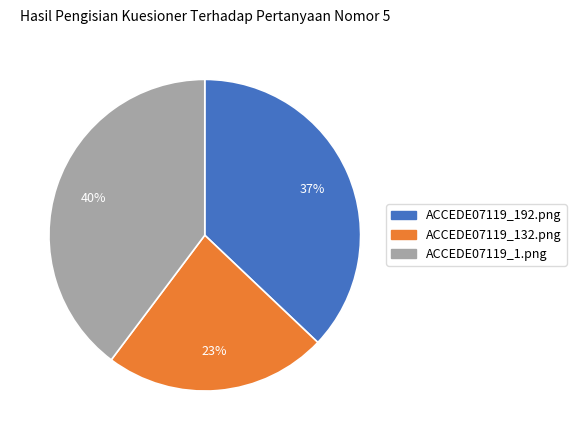

Is the sum of ACCEDE07119_132.png and ACCEDE07119_192.png greater than half?

Yes